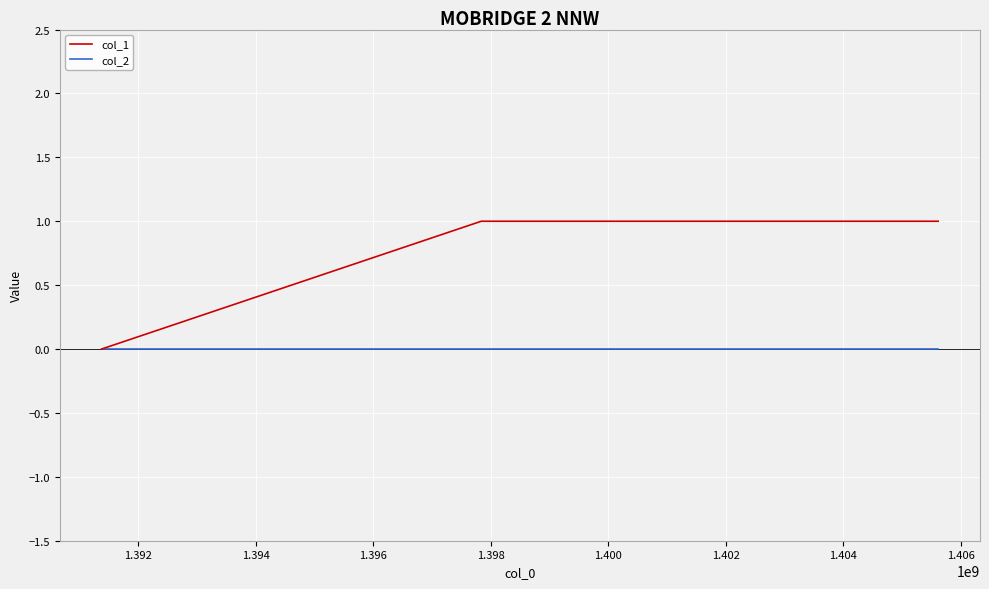

What is the highest value of the col_1 series?

1